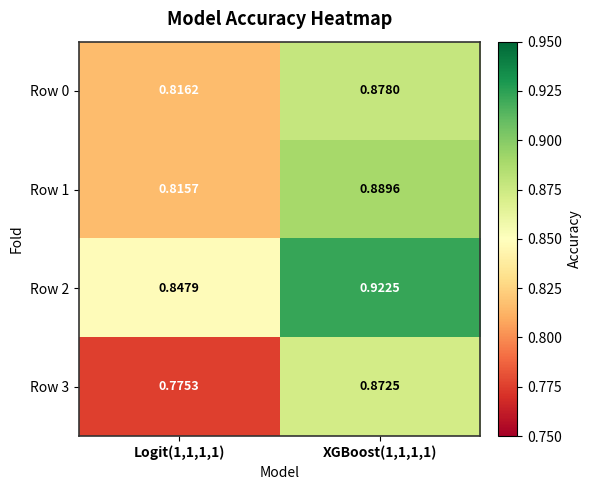

Is the value of Row 2 at XGBoost(1,1,1,1) greater than the value of Row 1 at XGBoost(1,1,1,1)?

Yes